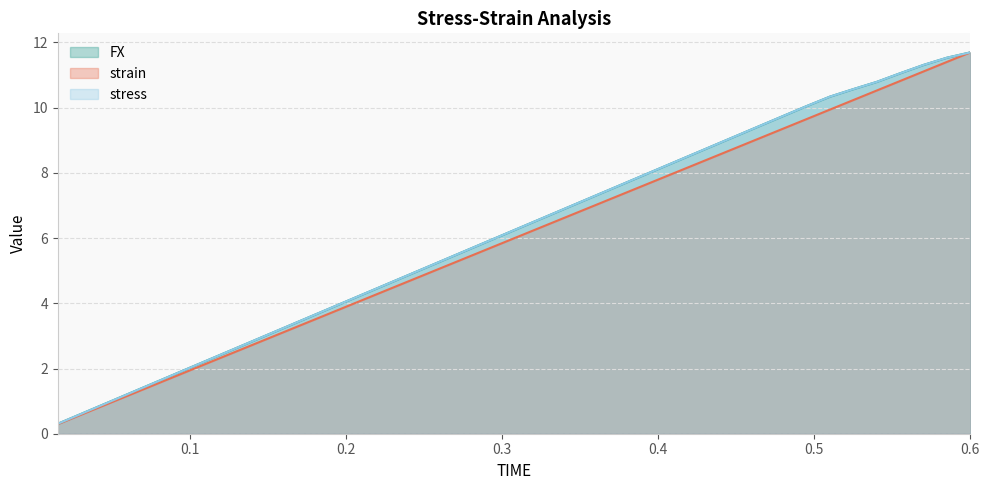

What is the highest value of the FX series?

11.7